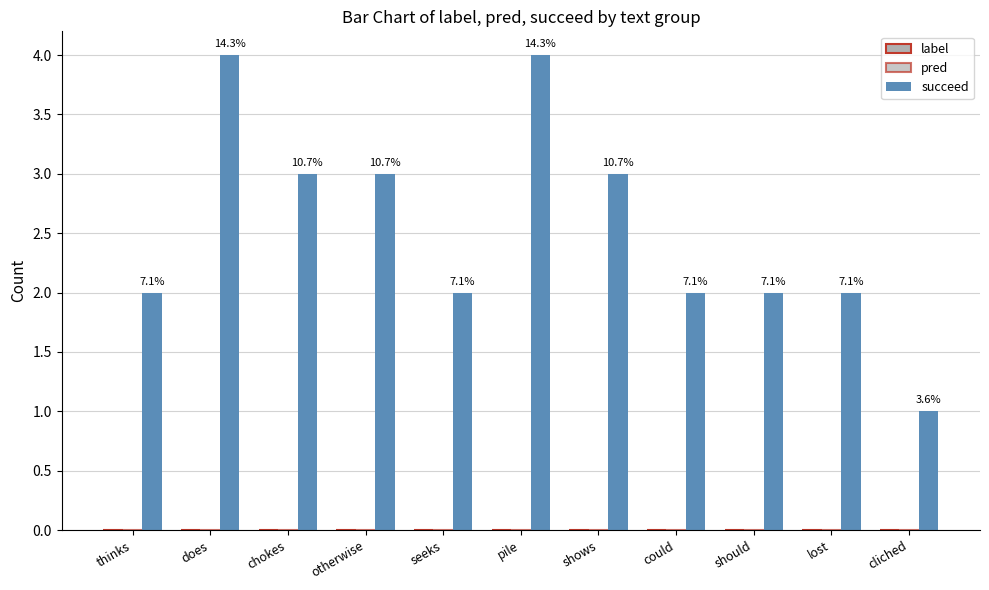

At which category does the chart reach its minimum across all series?

thinks